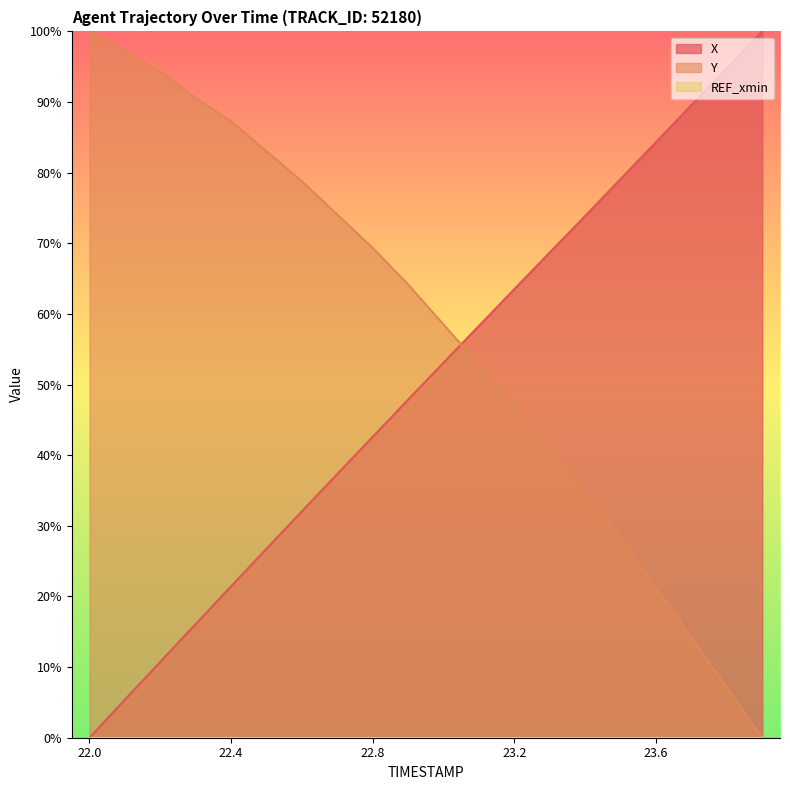

Reading left to right, transcribe all the data shown in this chart.

X: 22.0=0.0	22.1=5.4	22.2=10.7	22.3=16.1	22.4=21.4	22.5=26.8	22.6=32.1	22.7=37.3	22.8=42.6	22.9=47.9	23.0=53.1	23.1=58.3	23.2=63.5	23.3=68.7	23.4=73.9	23.5=79.1	23.6=84.3	23.7=89.6	23.8=94.8	23.9=100.0
Y: 22.0=100.0	22.1=97.2	22.2=94.3	22.3=90.6	22.4=87.3	22.5=83.0	22.6=78.8	22.7=74.1	22.8=69.3	22.9=64.2	23.0=58.5	23.1=52.8	23.2=47.2	23.3=41.0	23.4=34.9	23.5=28.3	23.6=21.2	23.7=14.2	23.8=7.1	23.9=0.0